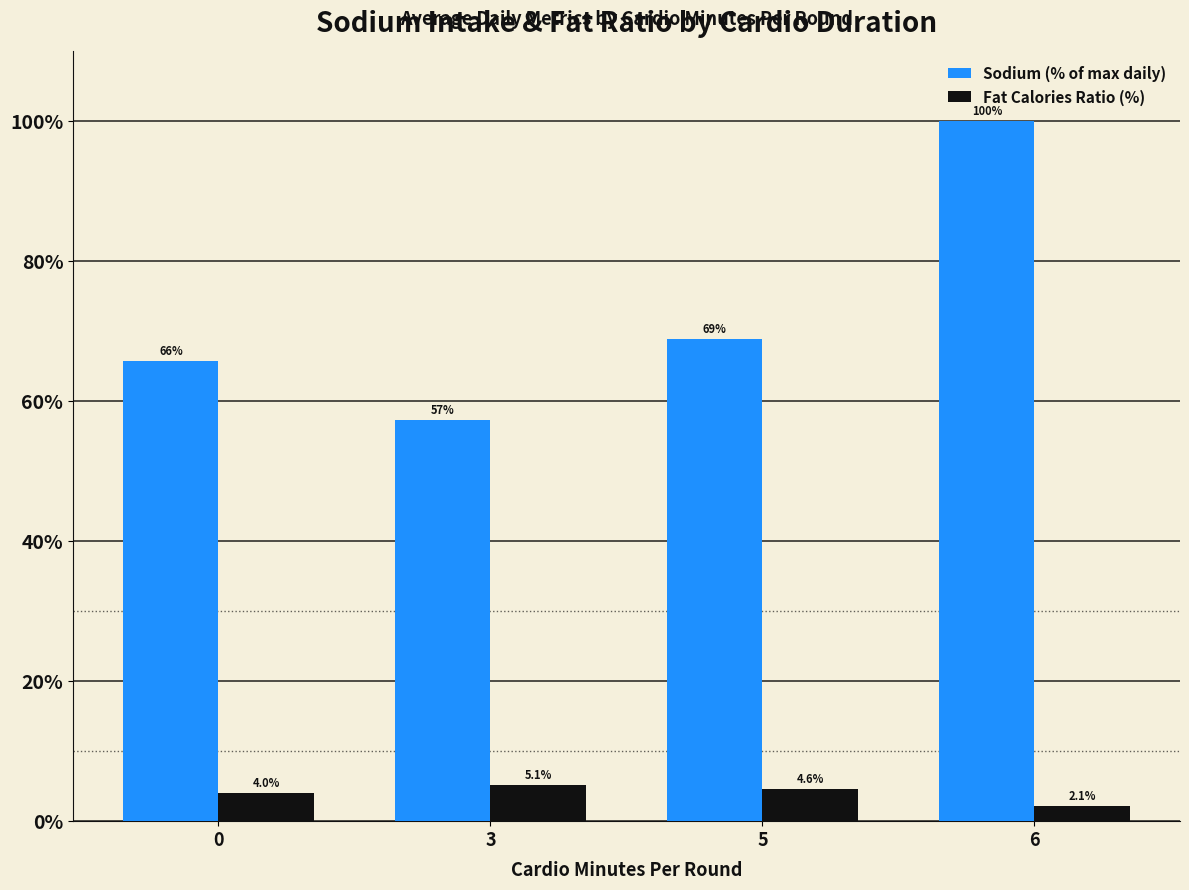

What is the maximum value shown in the chart?

100.0